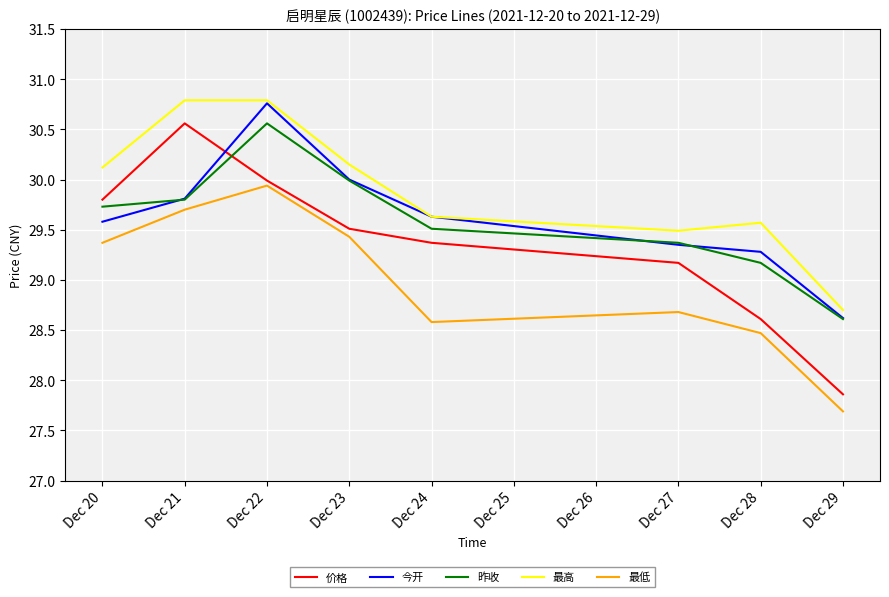

At which label does 昨收 reach its minimum?

Dec 29